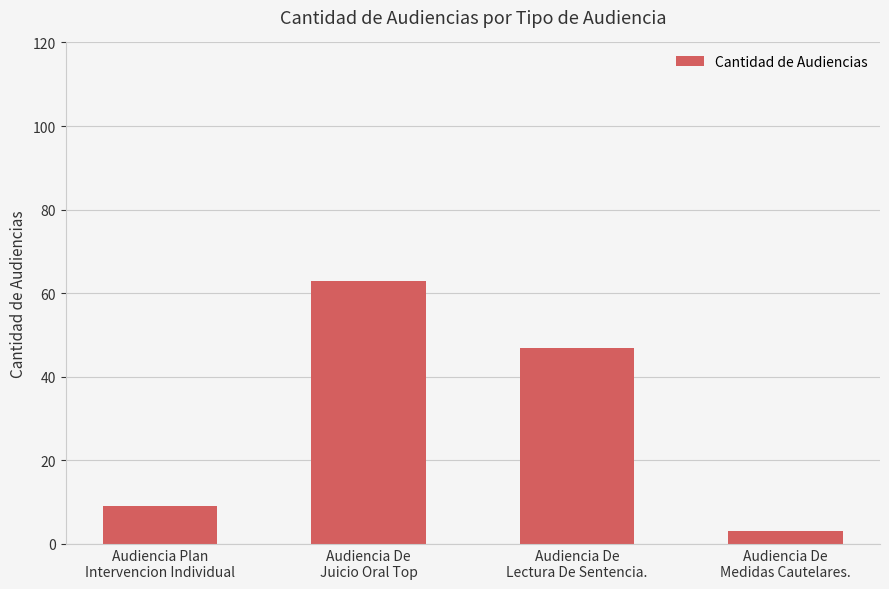

Does the chart contain stacked bars?

No